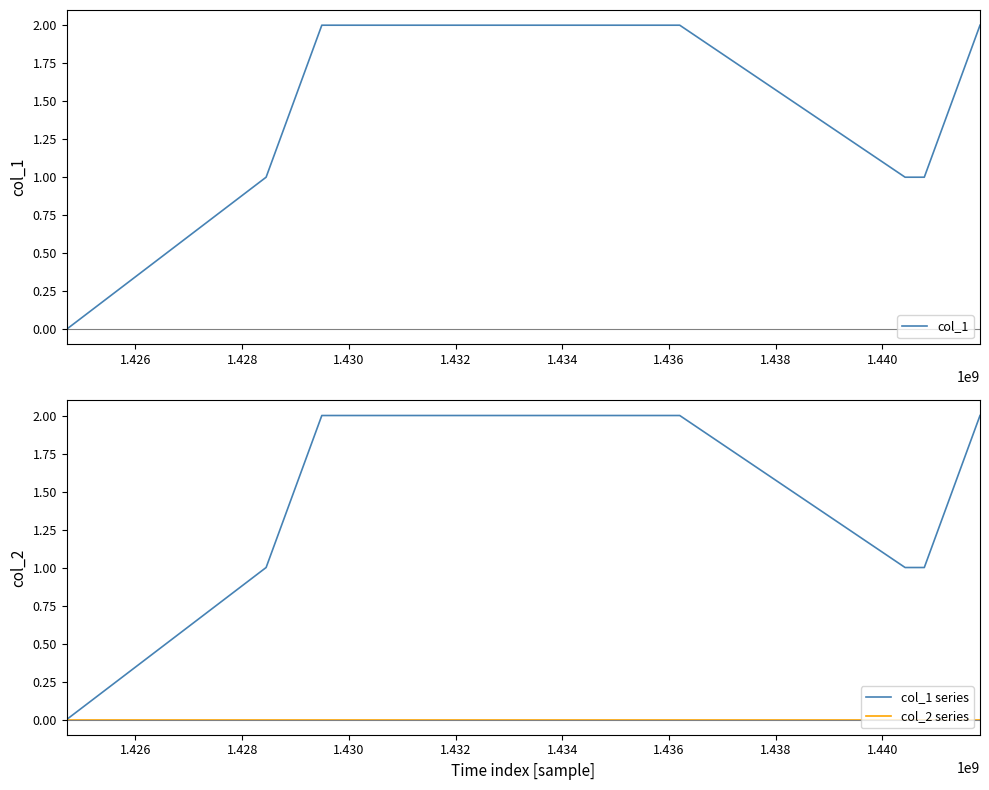

At 1.426, list the series in order from smallest to largest.

col_2 series, col_1, col_1 series